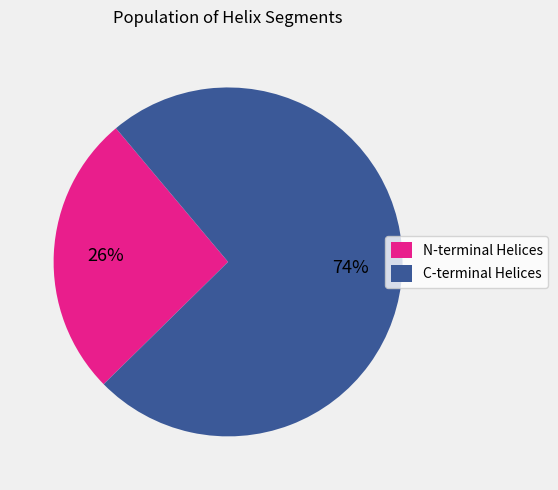

Is there a majority slice in this chart?

Yes